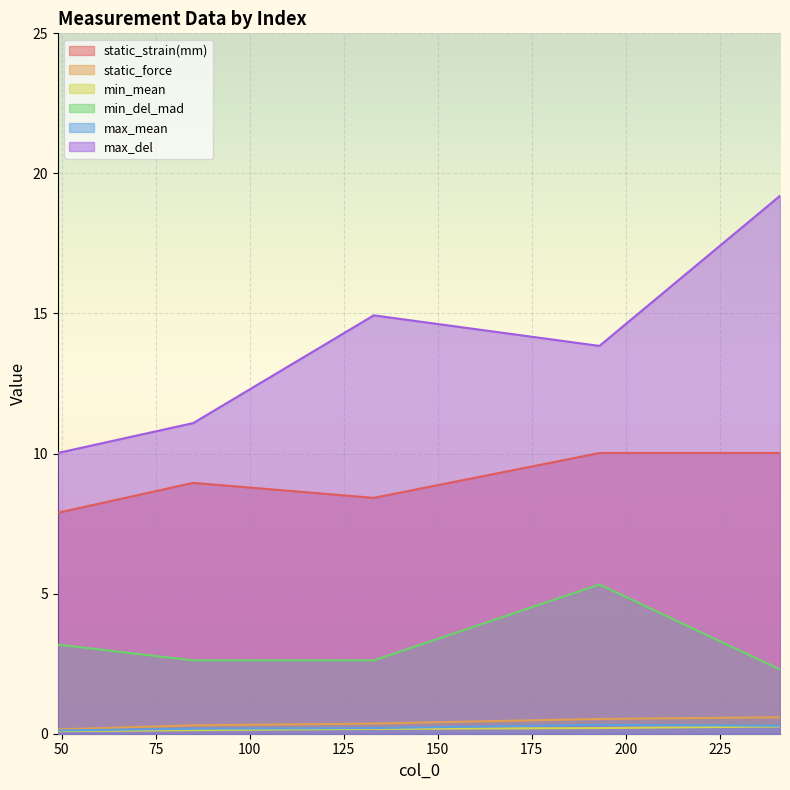

True or false: min_mean and max_mean intersect in this chart.

False